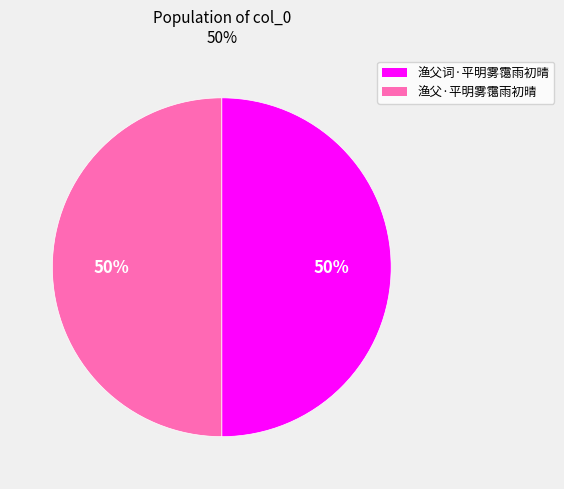

Count the number of slices in the pie.

2